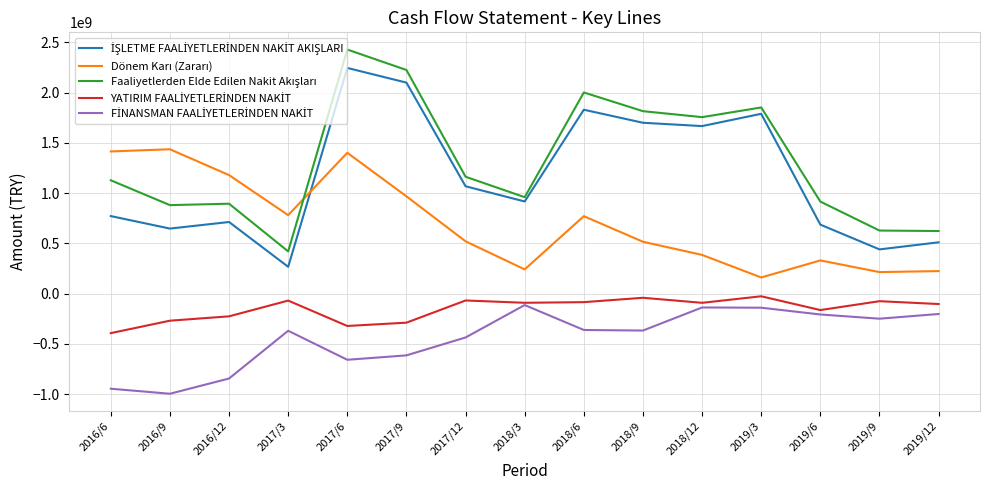

Which category has the highest value across all series?

2017/6